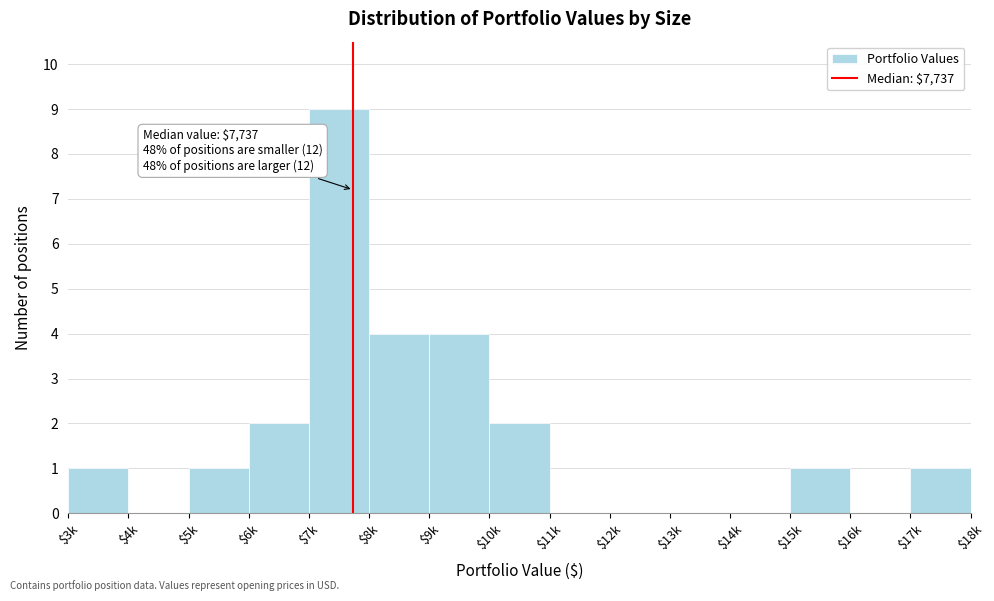

Is it true that the value at $17k is 1?

True